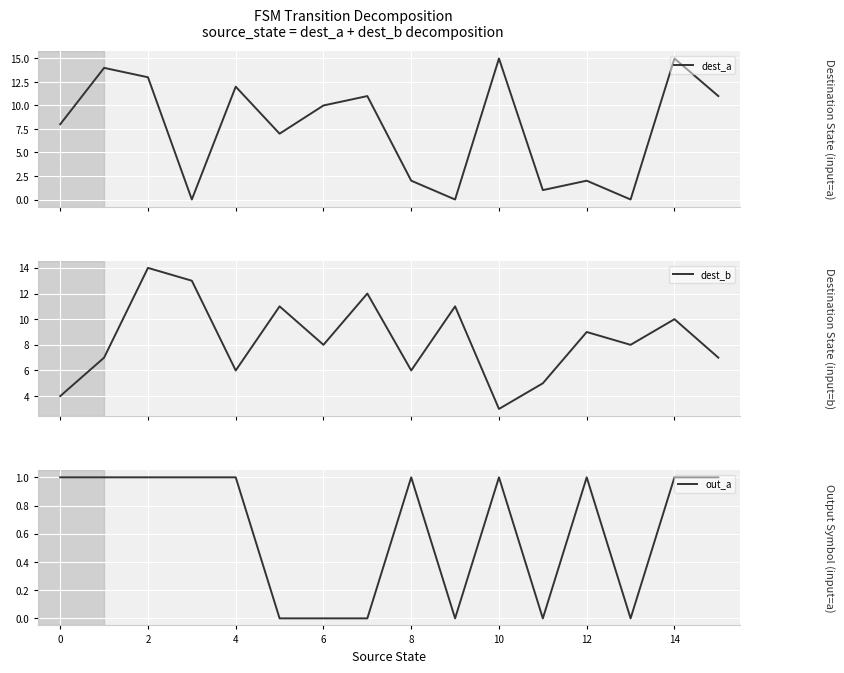

What is the difference between the maximum and second lowest values in the dest_a series?

15